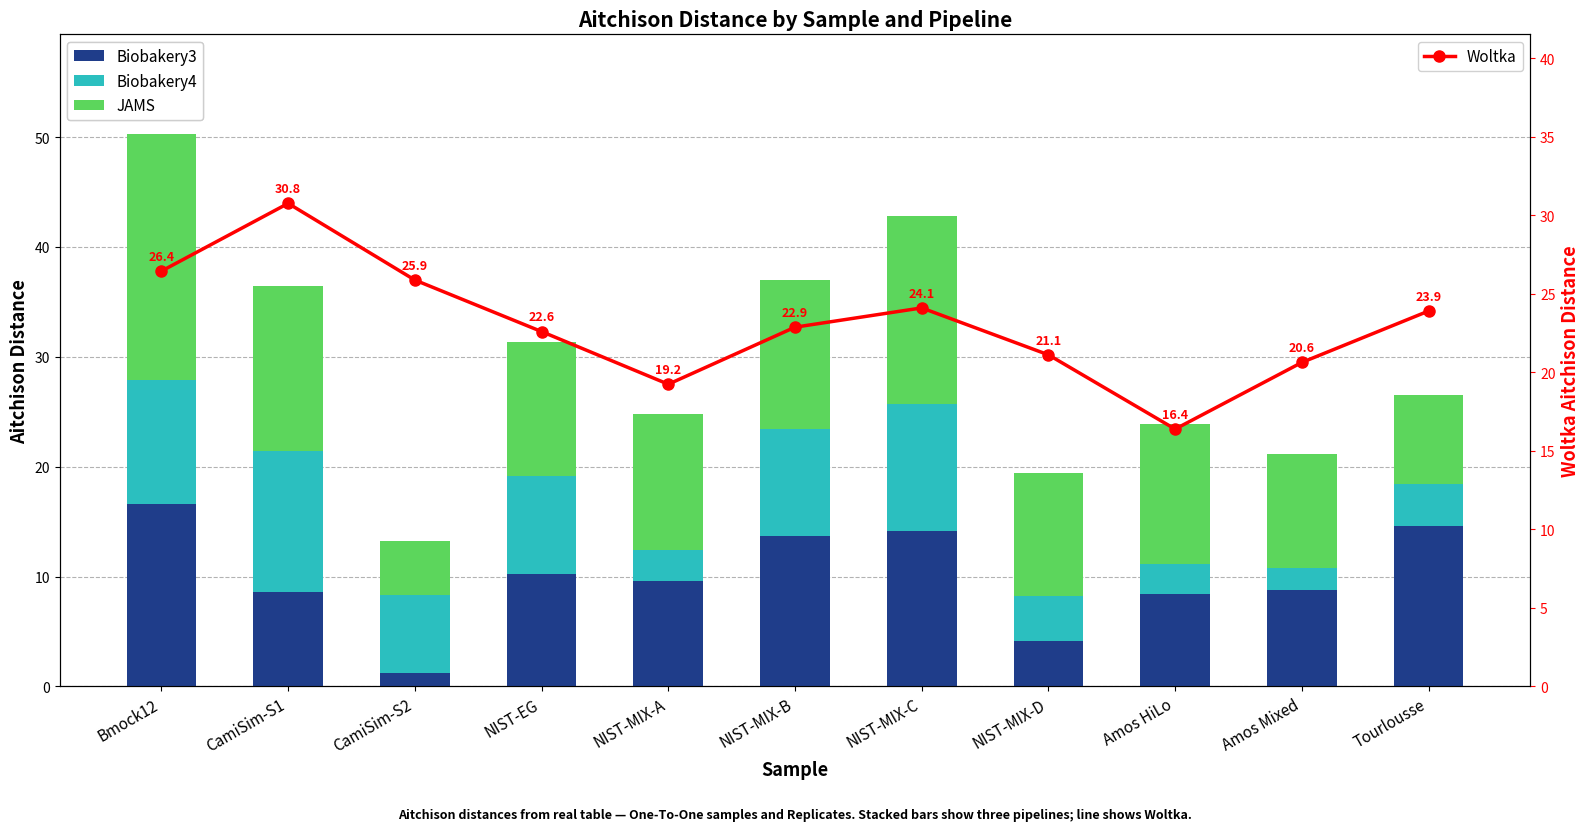

What is the spread (max minus min) of values at CamiSim-S1?

22.1